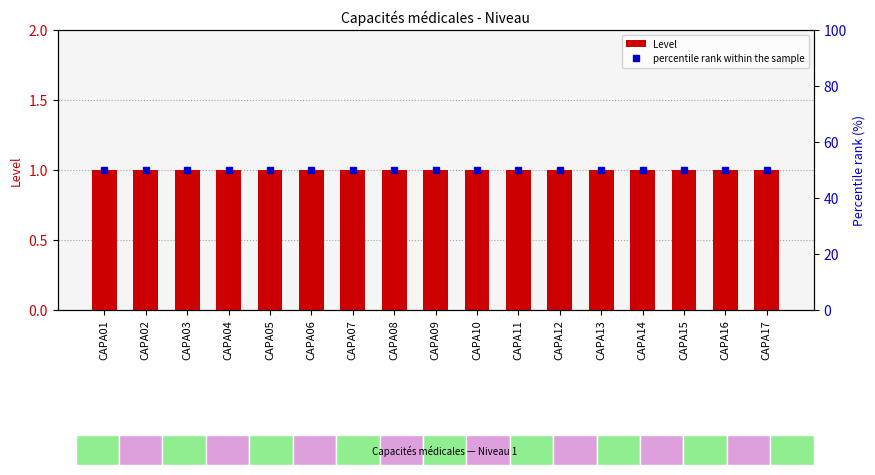

Reading right to left, what are all the values shown in this chart?

Level: CAPA17=1	CAPA16=1	CAPA15=1	CAPA14=1	CAPA13=1	CAPA12=1	CAPA11=1	CAPA10=1	CAPA09=1	CAPA08=1	CAPA07=1	CAPA06=1	CAPA05=1	CAPA04=1	CAPA03=1	CAPA02=1	CAPA01=1
percentile rank within the sample: CAPA17=50	CAPA16=50	CAPA15=50	CAPA14=50	CAPA13=50	CAPA12=50	CAPA11=50	CAPA10=50	CAPA09=50	CAPA08=50	CAPA07=50	CAPA06=50	CAPA05=50	CAPA04=50	CAPA03=50	CAPA02=50	CAPA01=50